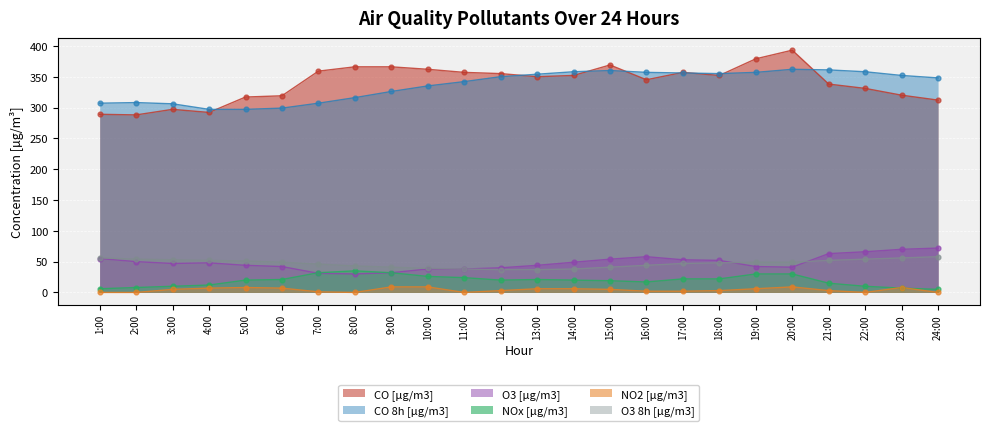

At which category is the sum across all series the highest?

20:00